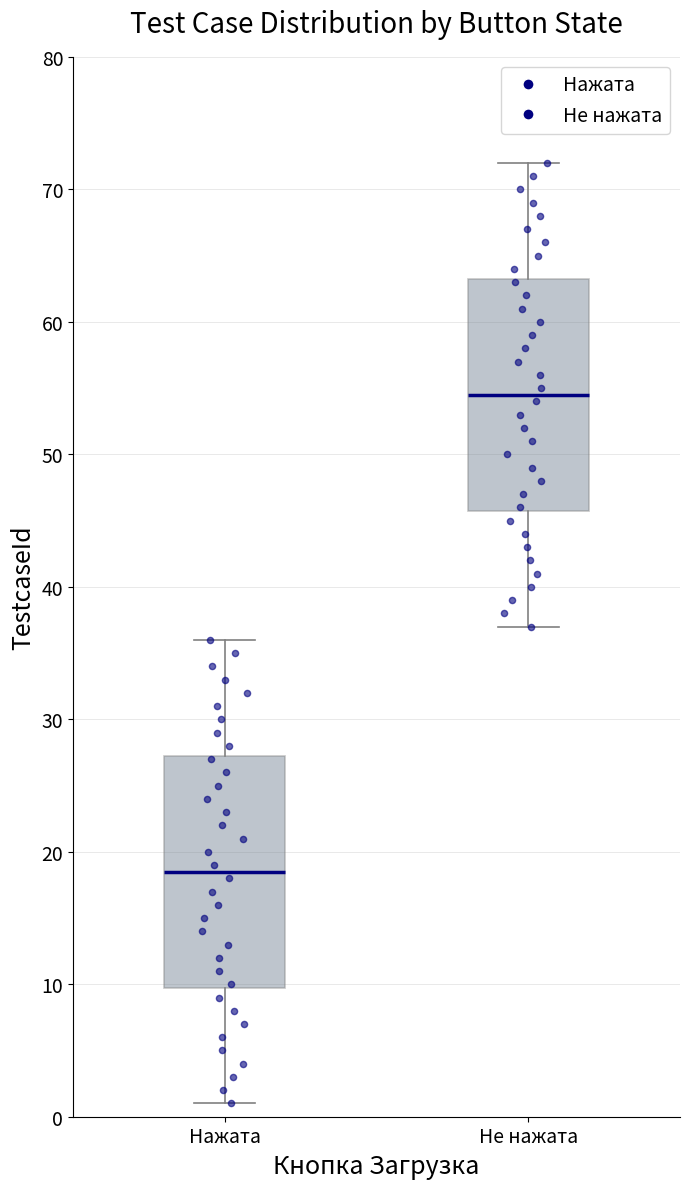

Reading left to right, transcribe this box plot: for each box, give where its median line is, the range the box spans, and where its two whiskers end, as read against the y-axis. The values are not printed on the chart, so give them approximately, as read against the axis.

Нажата: median 19, box 10 to 27, whiskers 1 to 36
Не нажата: median 55, box 46 to 63, whiskers 37 to 72